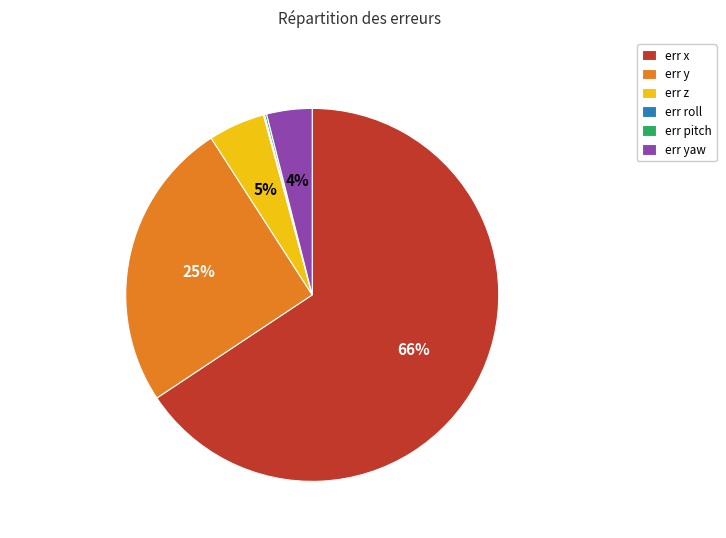

Which category accounts for the majority?

err x